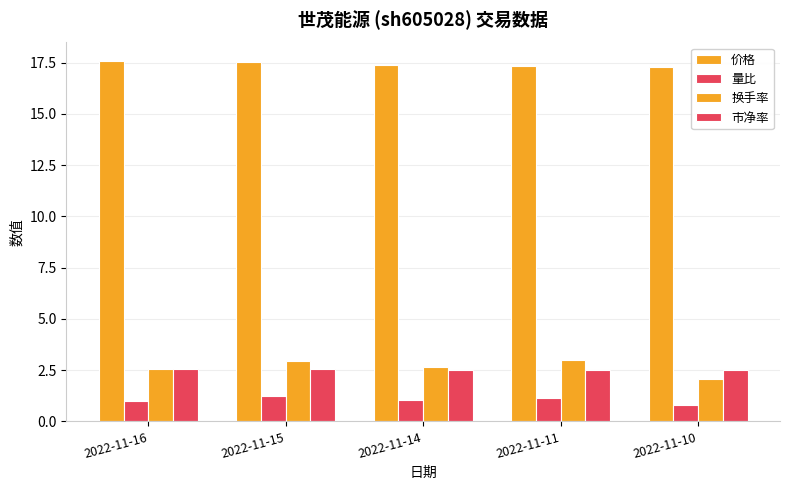

The value of 换手率 at 2022-11-11 is 3.0. True or false?

True